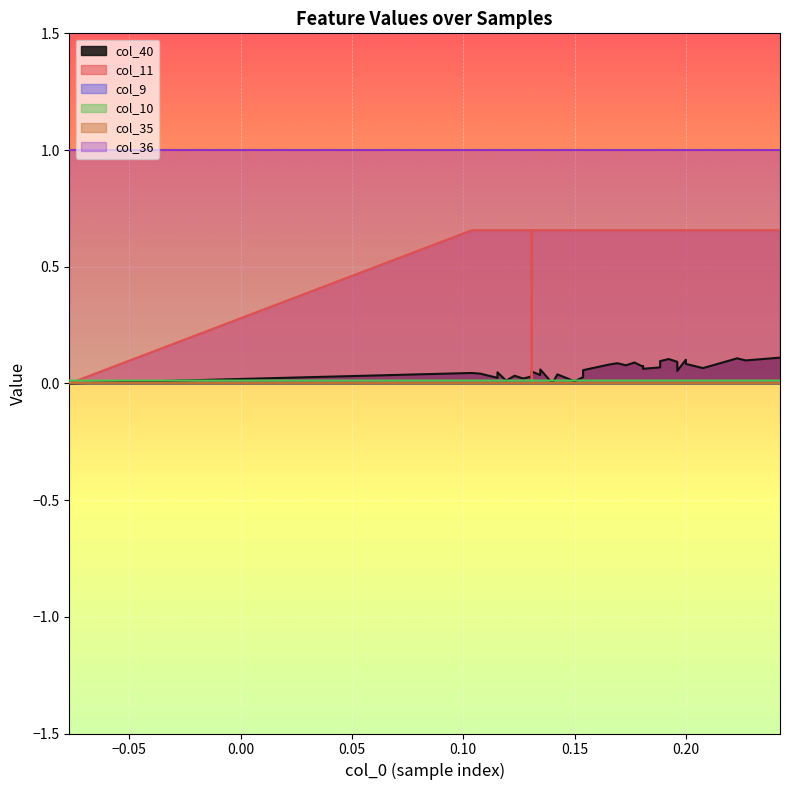

Between 0 and 9, which series saw the biggest shift?

col_11